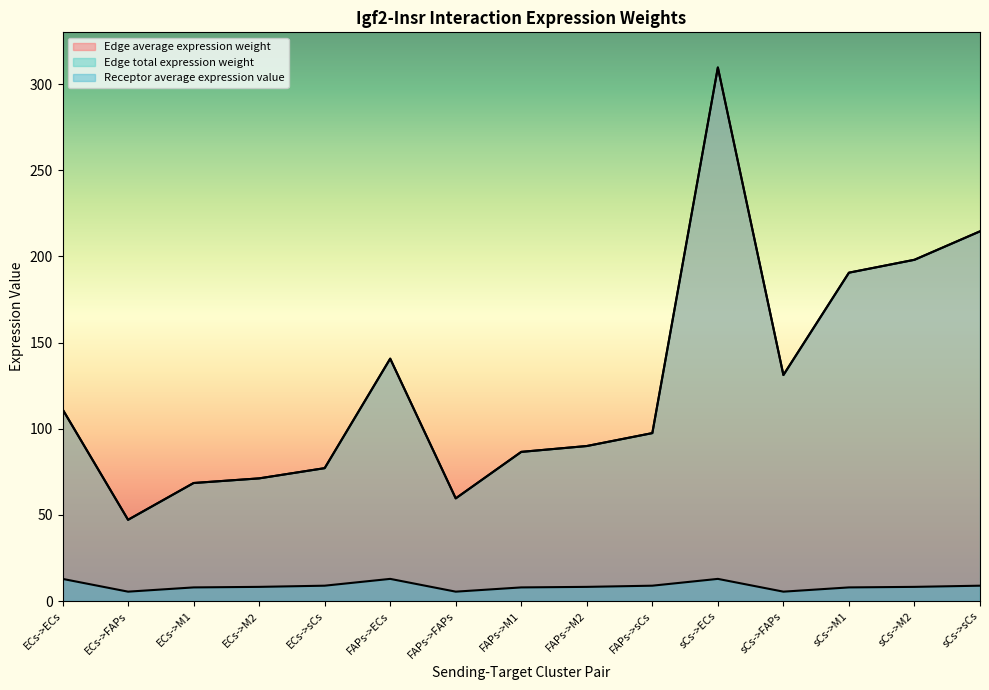

What is the difference between the Edge average expression weight values at sCs->sCs and FAPs->ECs?

73.9